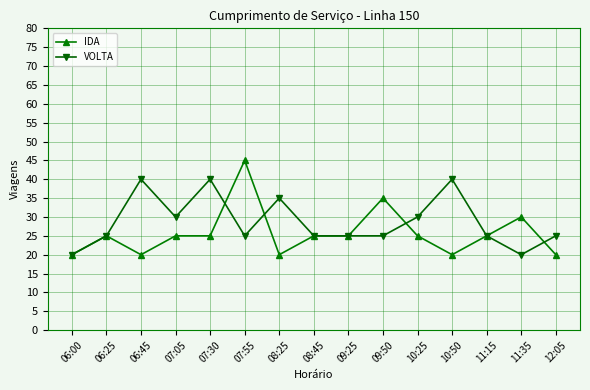

Which series ends up on top after the final intersection of VOLTA and IDA?

VOLTA